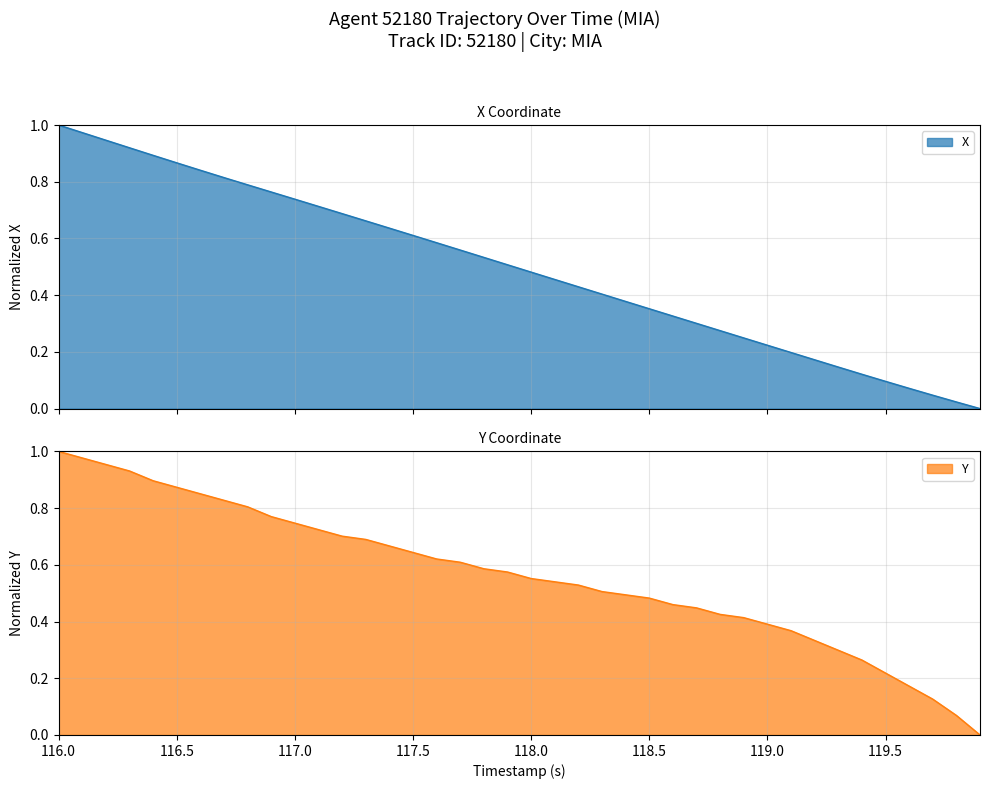

What is the difference between the maximum and minimum values in the Y series?

1.0